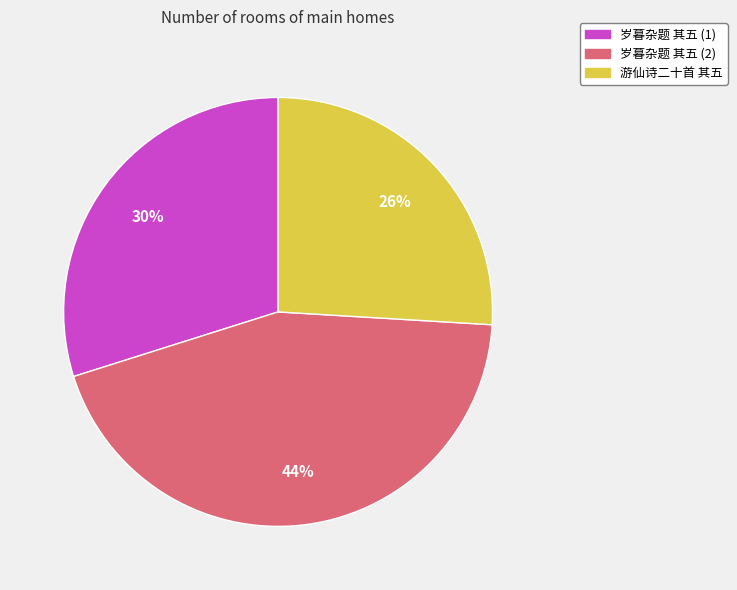

Is there a majority slice in this chart?

No